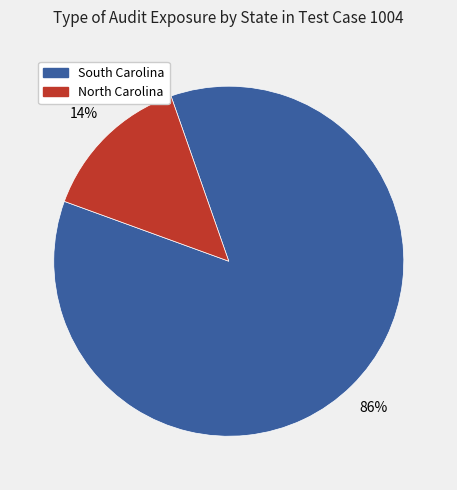

How many slices are in this pie chart?

2